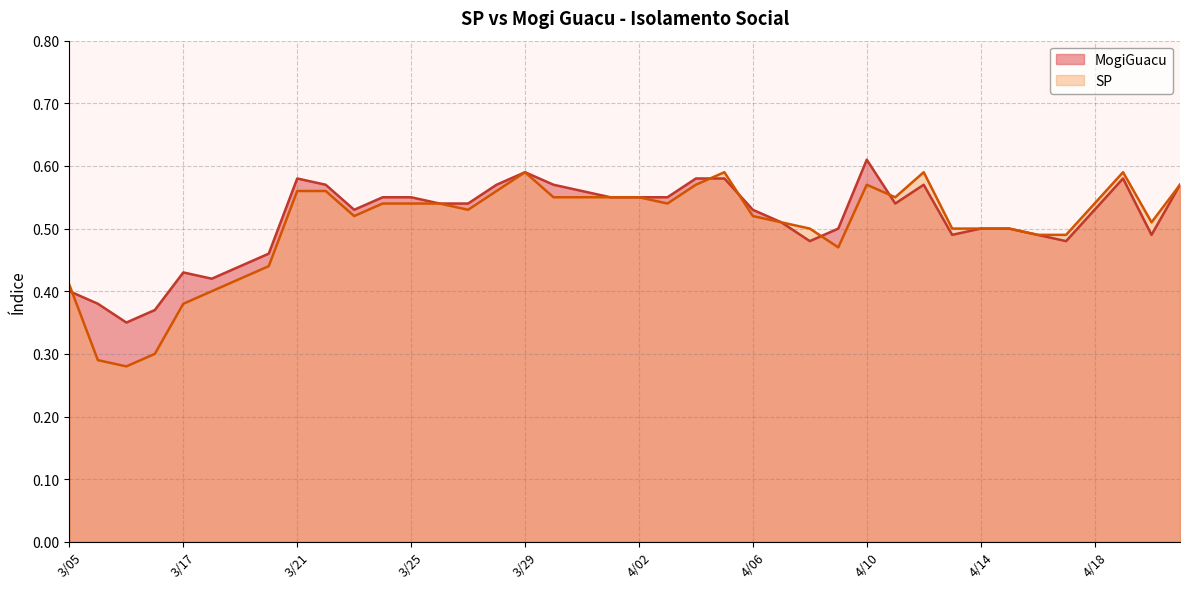

Reading left to right, extract all data points from this chart.

MogiGuacu: 0.4	0.4	0.3	0.4	0.4	0.4	0.4	0.5	0.6	0.6	0.5	0.6	0.6	0.5	0.5	0.6	0.6	0.6	0.6	0.6	0.6	0.6	0.6	0.6	0.5	0.5	0.5	0.5	0.6	0.5	0.6	0.5	0.5	0.5	0.5	0.5	0.5	0.6	0.5	0.6
SP: 0.4	0.3	0.3	0.3	0.4	0.4	0.4	0.4	0.6	0.6	0.5	0.5	0.5	0.5	0.5	0.6	0.6	0.6	0.6	0.6	0.6	0.5	0.6	0.6	0.5	0.5	0.5	0.5	0.6	0.6	0.6	0.5	0.5	0.5	0.5	0.5	0.5	0.6	0.5	0.6